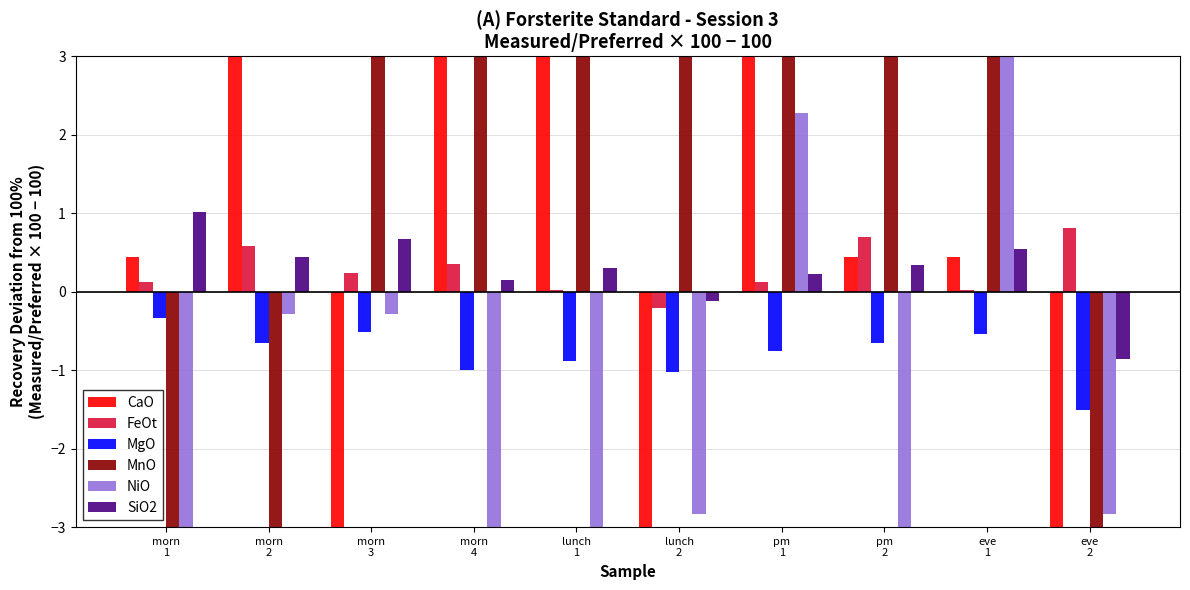

Does the chart contain any negative values?

Yes